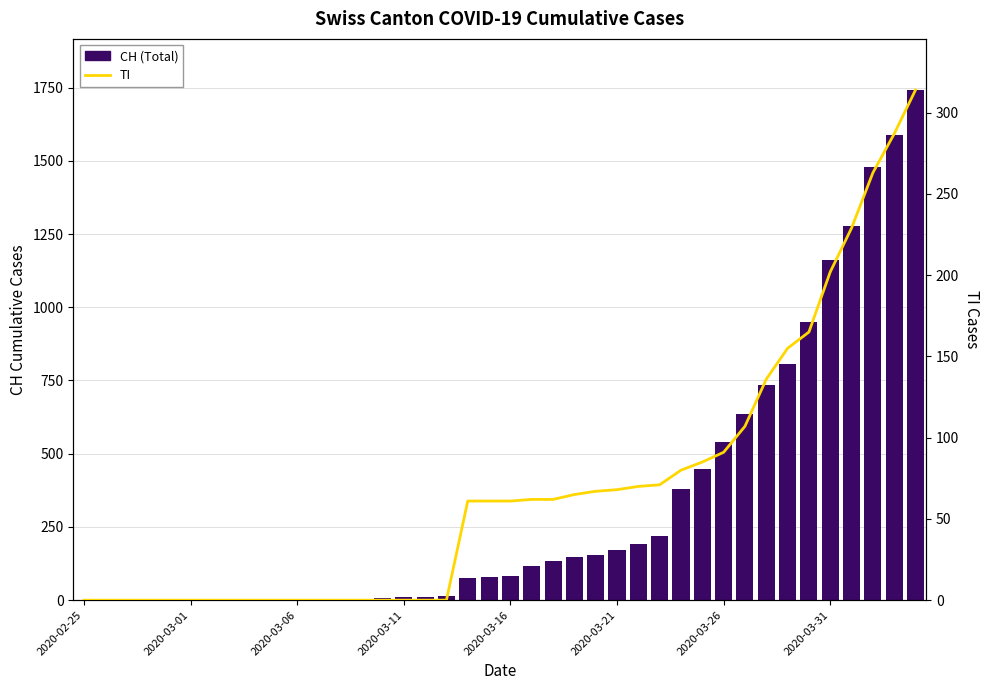

What is the difference between the maximum and second lowest values in the TI series?

314